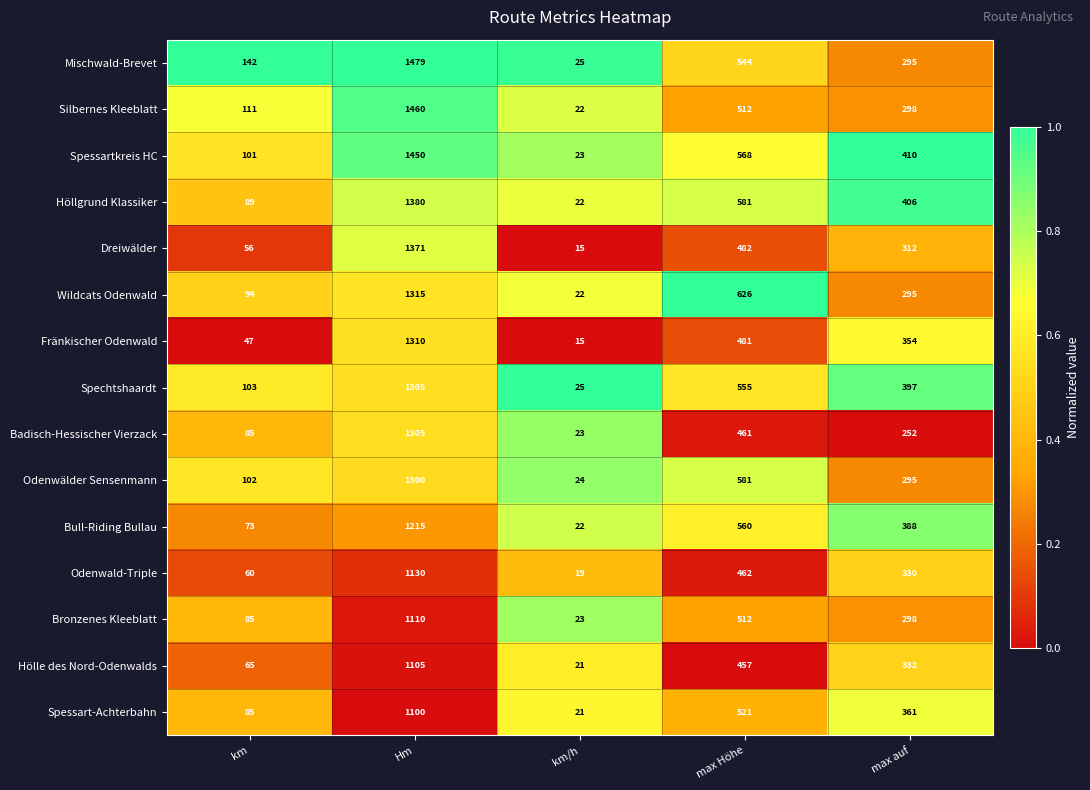

What is the spread (max minus min) of values at max Höhe?

169